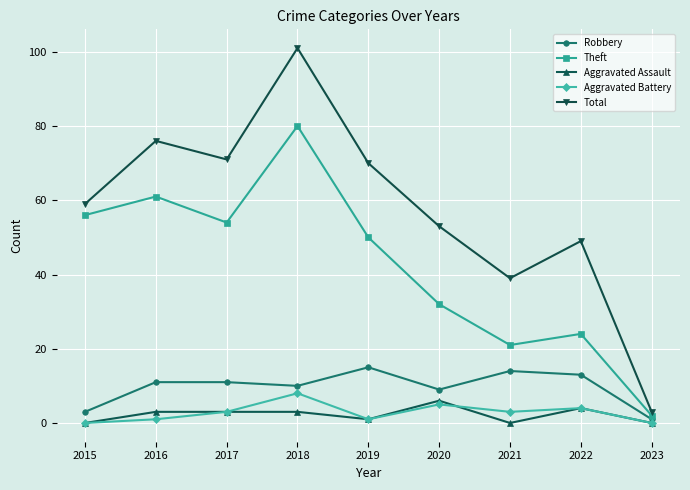

True or false: Aggravated Battery and Total cross at least once.

False